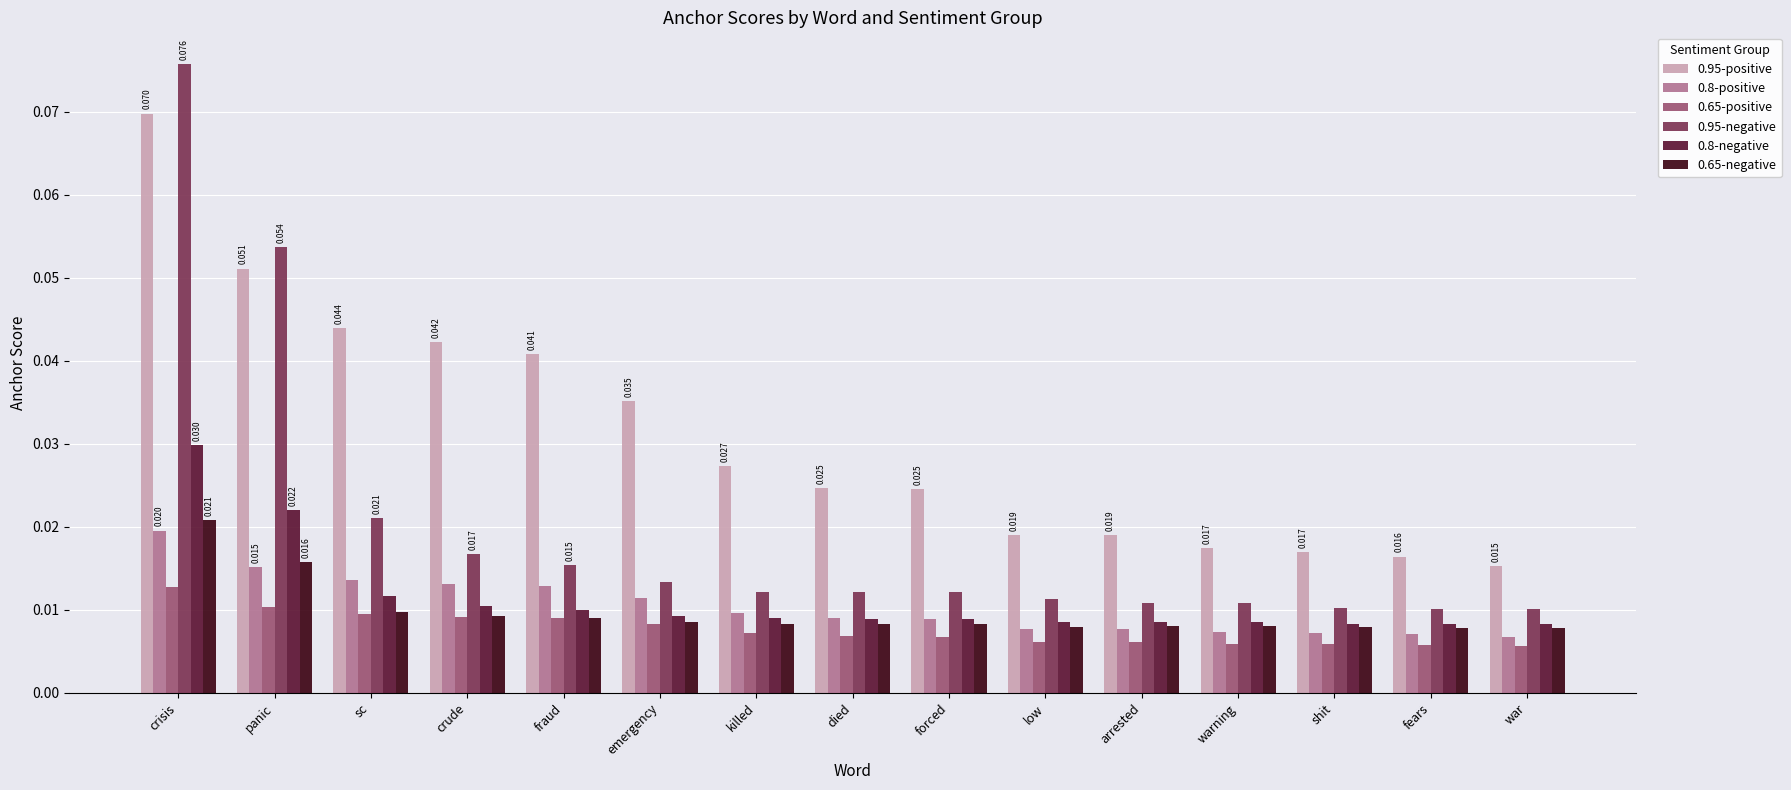

Is the value of 0.65-positive at fears greater than the value of 0.65-negative at low?

No